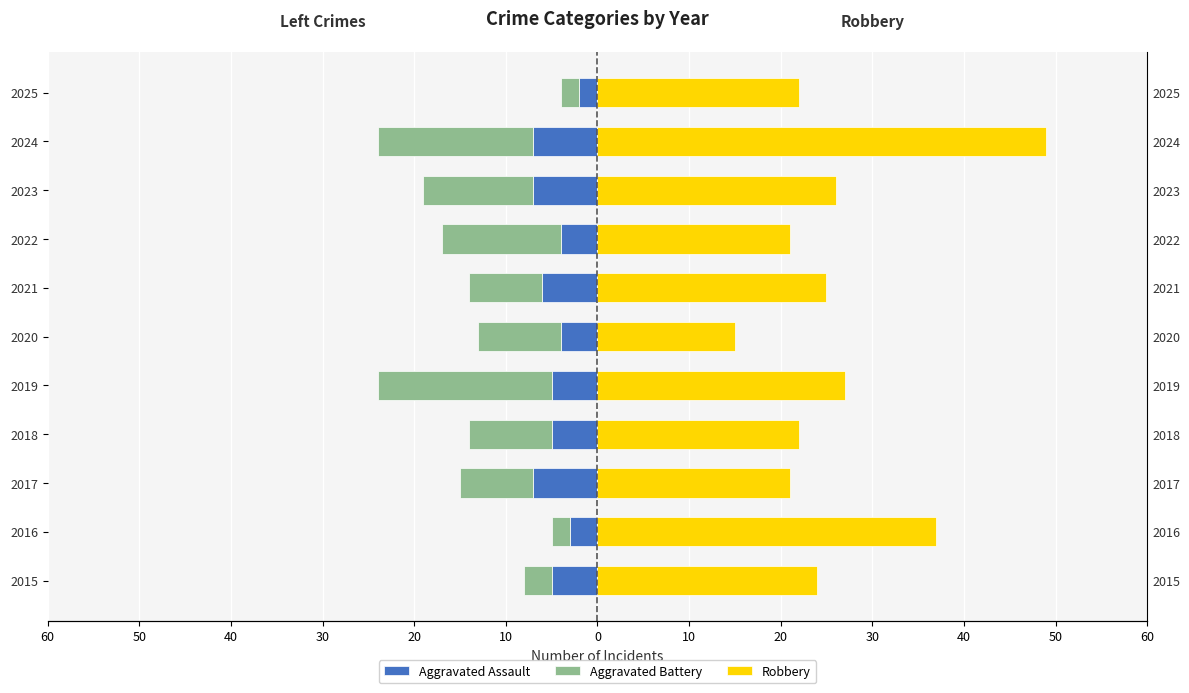

Between 2020 and 2023, which series saw the biggest shift?

Robbery